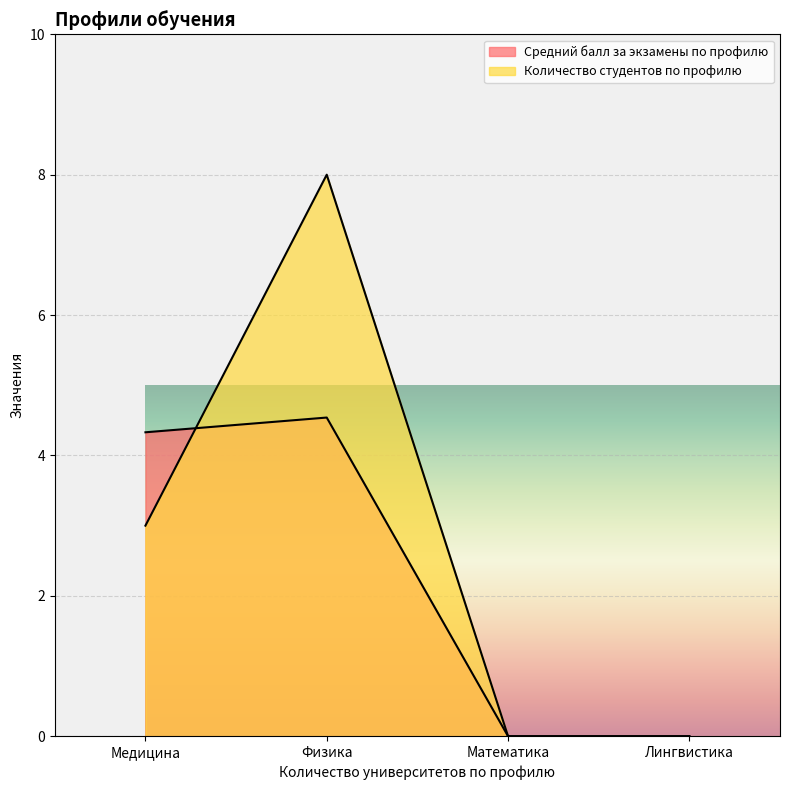

How many series are shown in this chart?

2